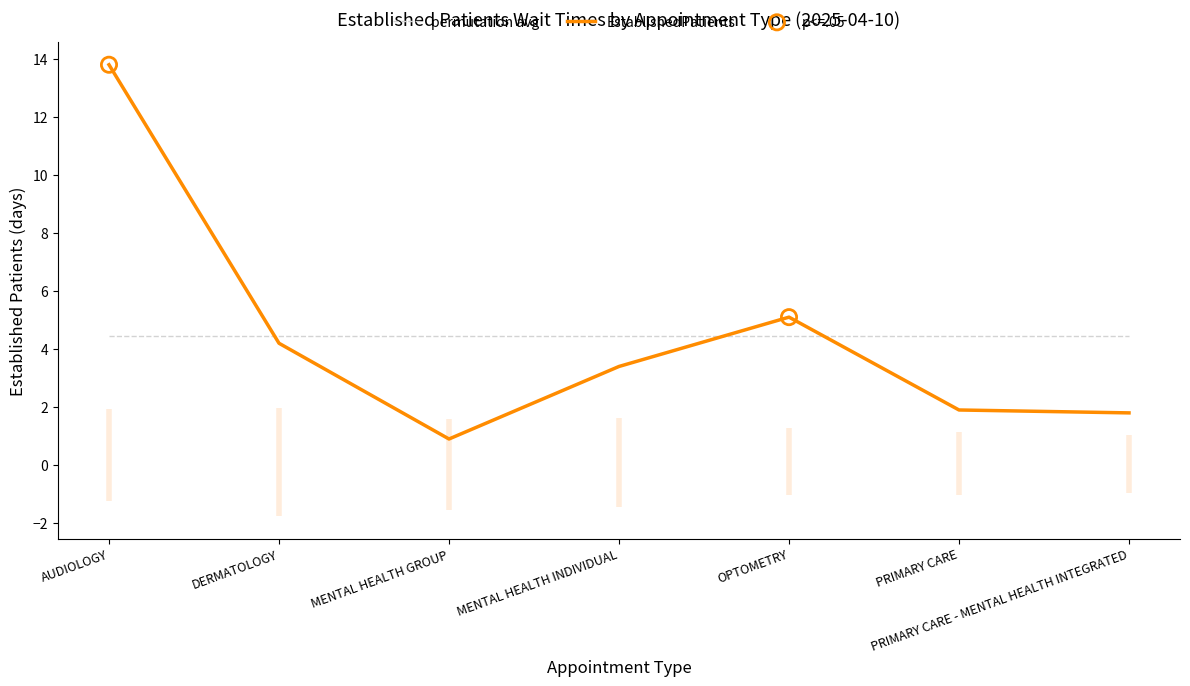

Which has a higher value, PRIMARY CARE or OPTOMETRY?

OPTOMETRY